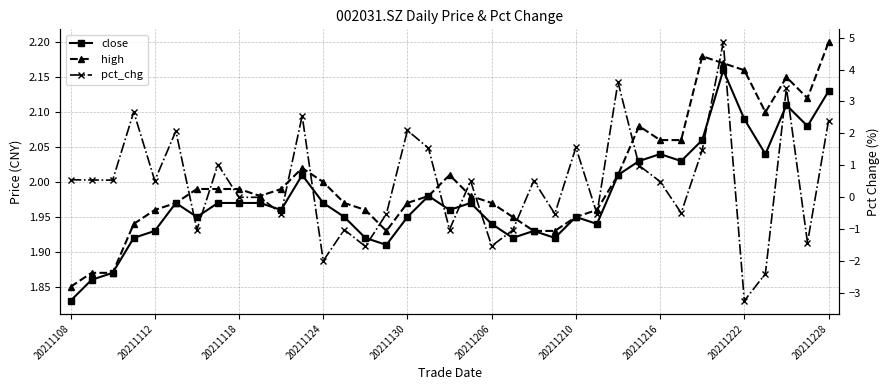

How many times do close and pct_chg cross each other?

15